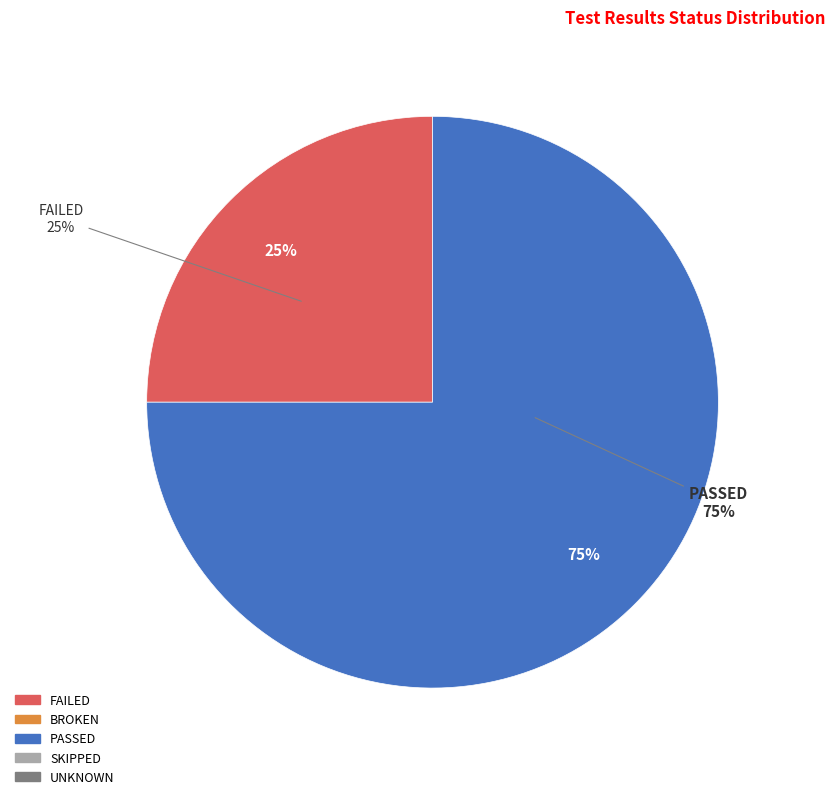

Which series changed the most between FAILED and BROKEN?

FAILED